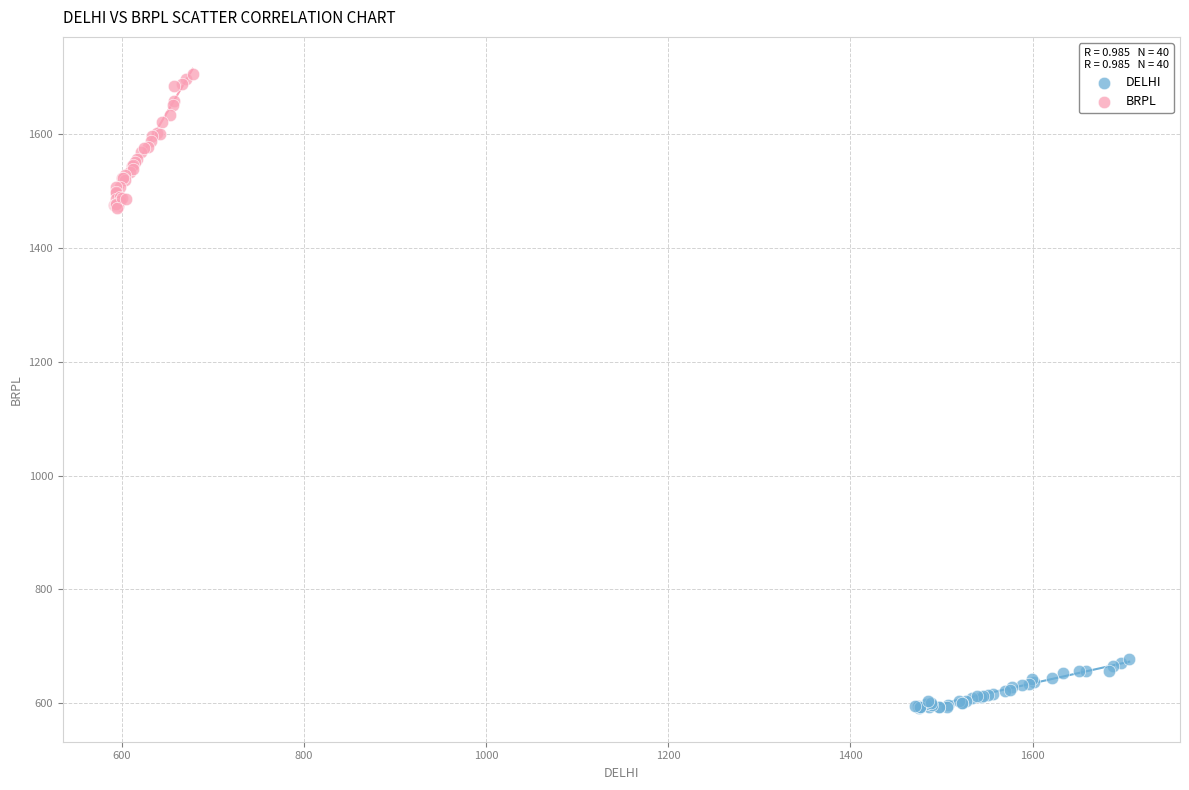

What are all the series names shown in the legend?

DELHI, BRPL